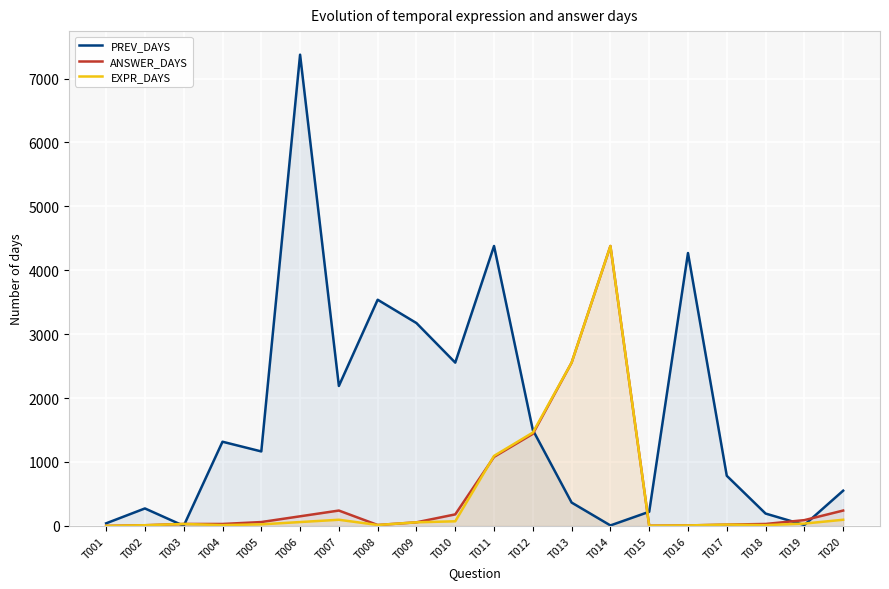

What is the greatest value displayed?

7374